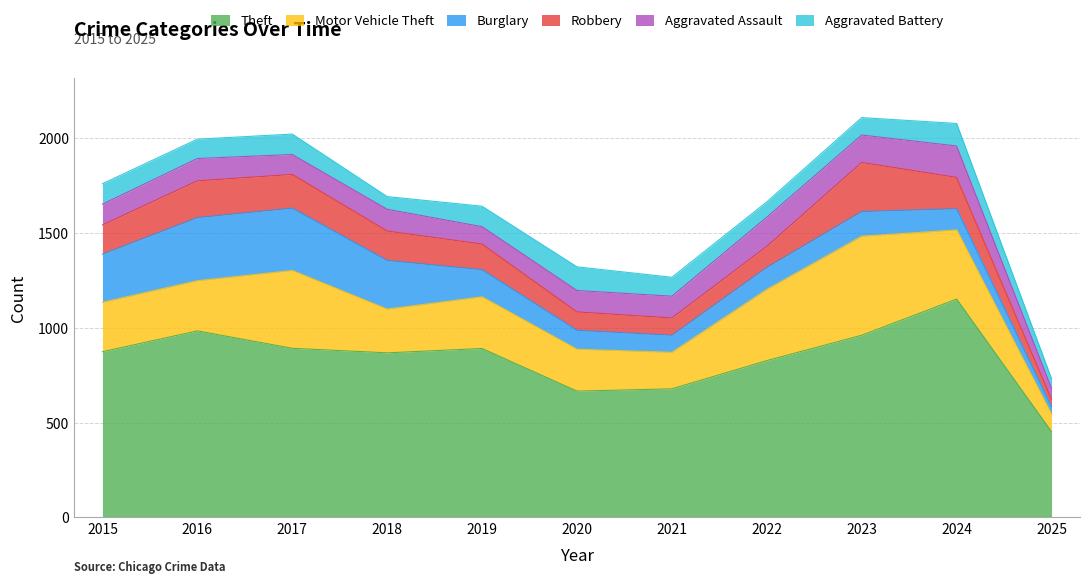

Which has a higher value, 2025 or 2024?

2024